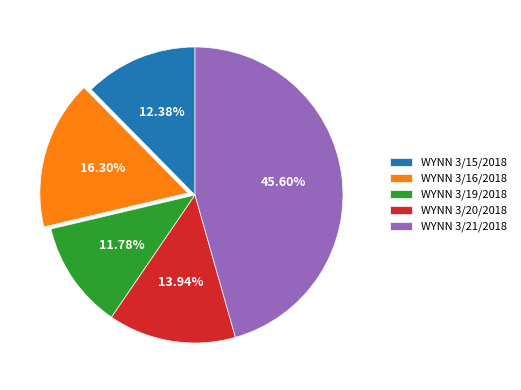

Does any single category account for the majority?

No